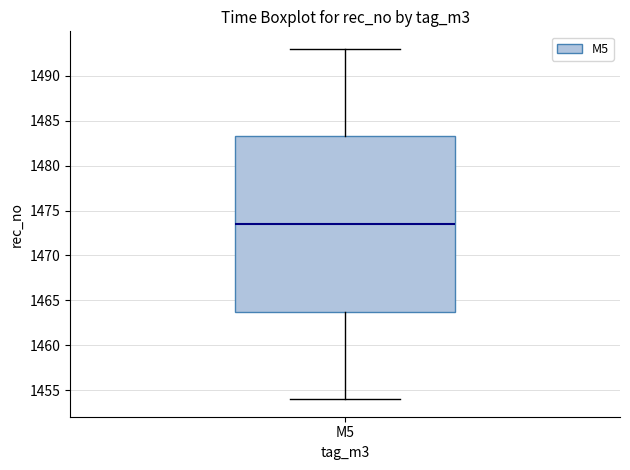

Where is the lower edge of the box for M5 on the y-axis? The values are not printed on the chart, so give them approximately, as read against the axis.

1464.0